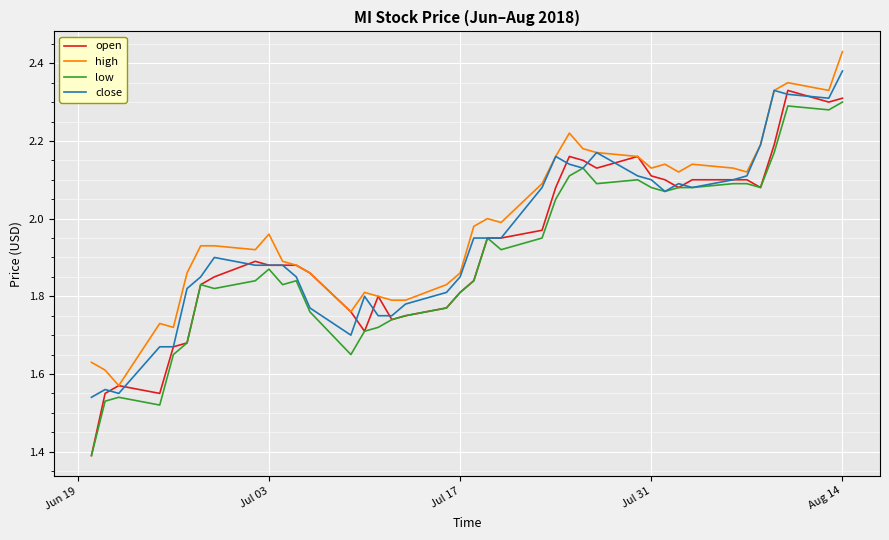

Which series has the largest range (max minus min)?

open